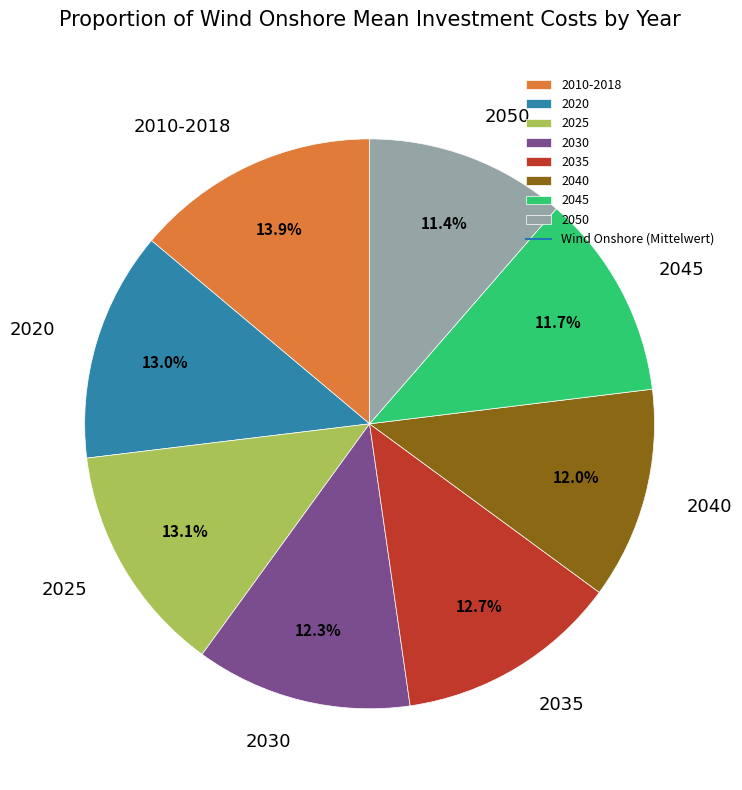

Which has a higher value, 2045 or 2010-2018?

2010-2018